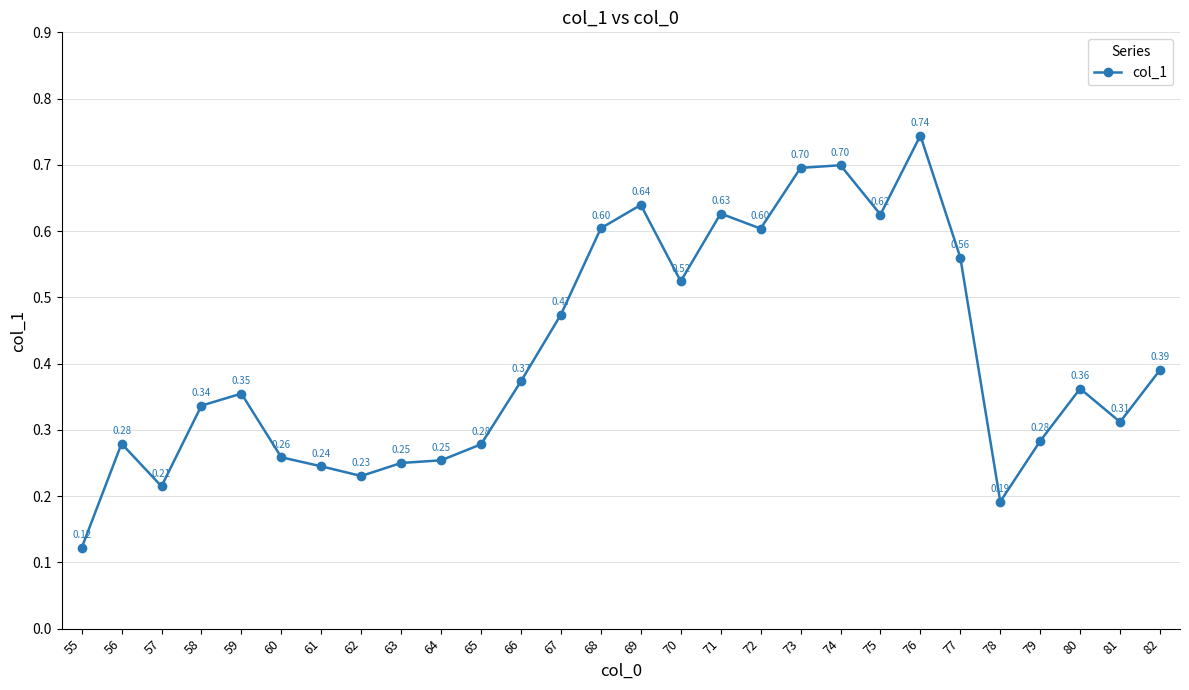

Is it true that the value at 81 is 0.5?

False